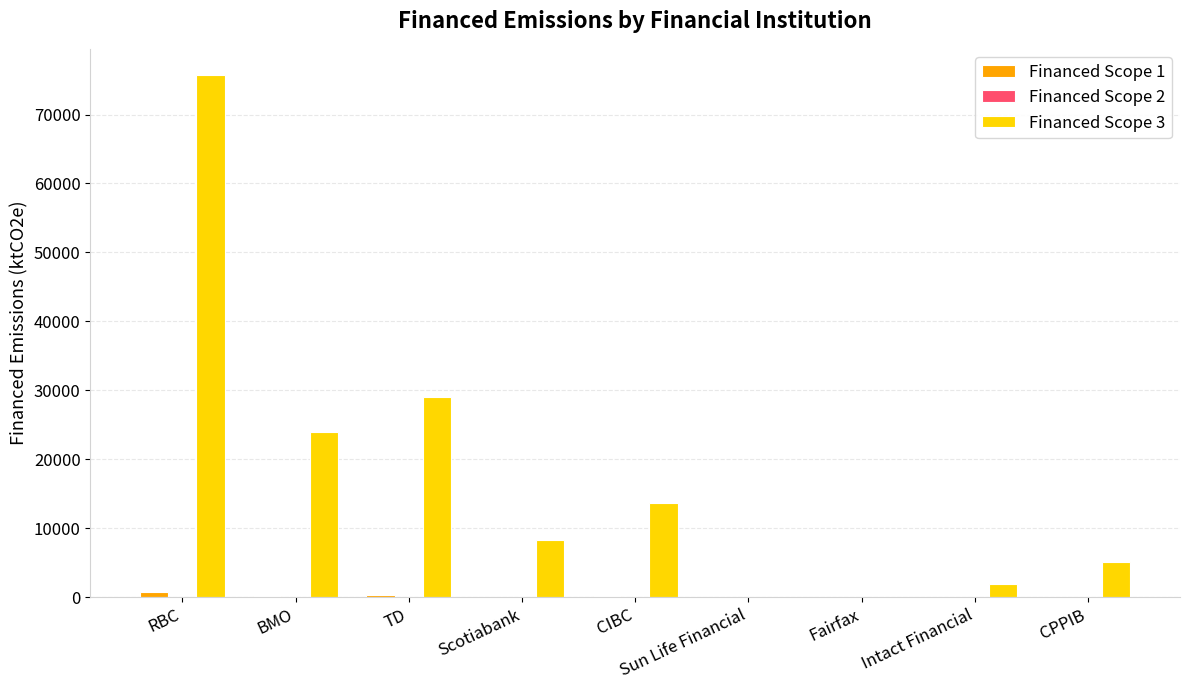

The value of Financed Scope 3 at TD is 28976.7. True or false?

True